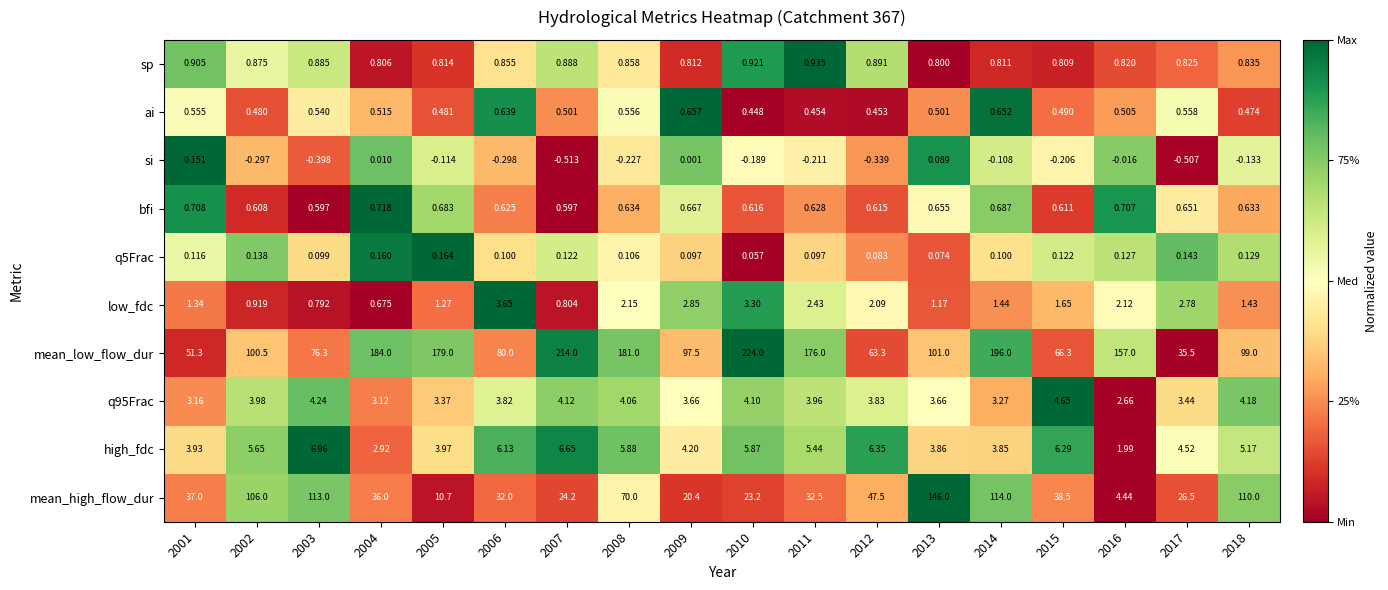

Which series has the largest total across all categories?

mean_low_flow_dur